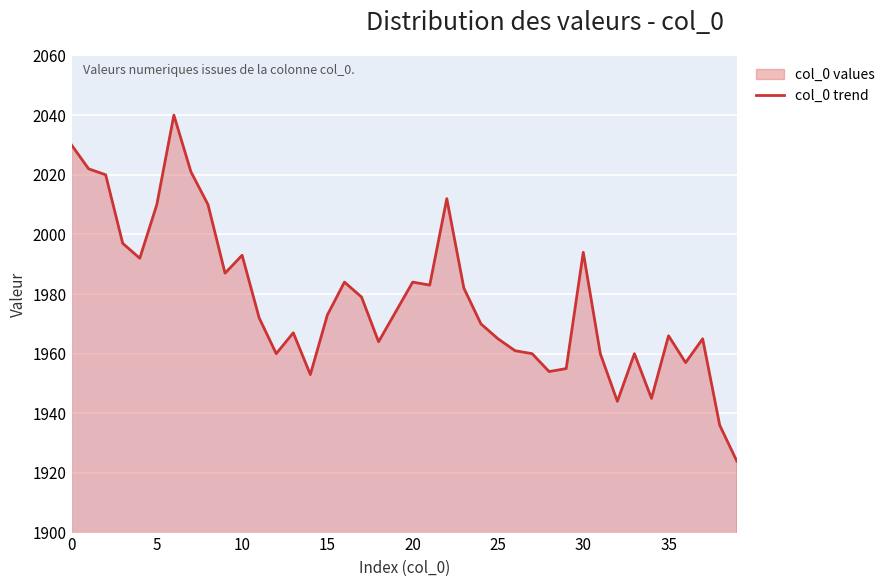

What is the greatest value displayed?

2040